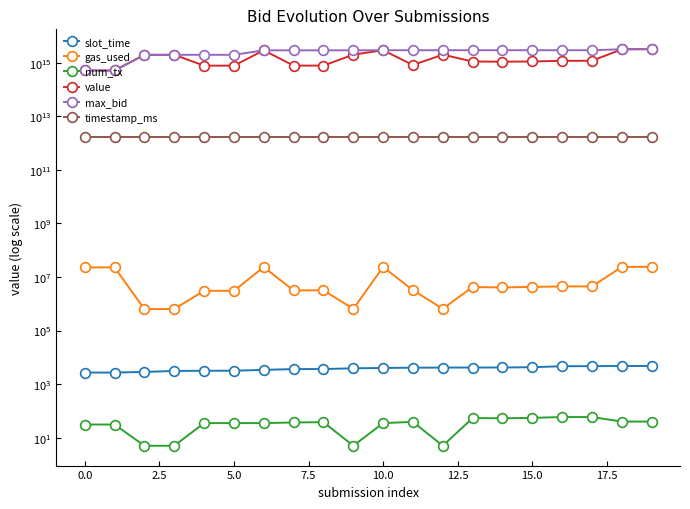

How many data points does each series have?

20